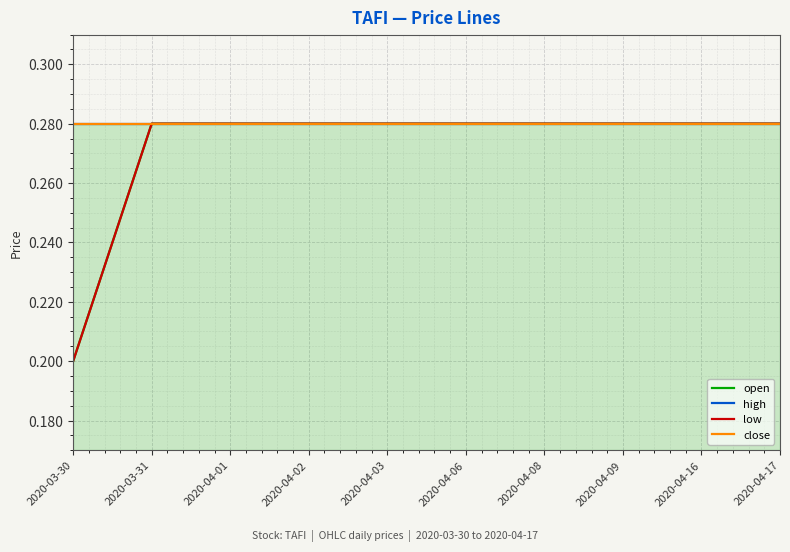

Reading left to right, transcribe all the data shown in this chart.

open: 0.2	0.3	0.3	0.3	0.3	0.3	0.3	0.3	0.3	0.3
high: 0.3	0.3	0.3	0.3	0.3	0.3	0.3	0.3	0.3	0.3
low: 0.2	0.3	0.3	0.3	0.3	0.3	0.3	0.3	0.3	0.3
close: 0.3	0.3	0.3	0.3	0.3	0.3	0.3	0.3	0.3	0.3